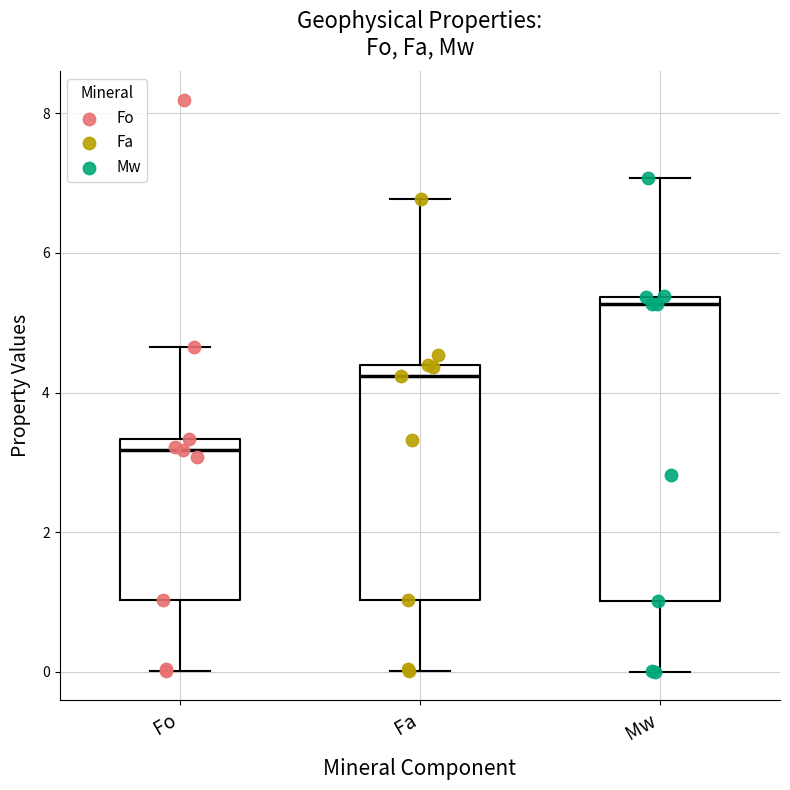

Reading left to right, transcribe this box plot: for each box, give where its median line is, the range the box spans, and where its two whiskers end, as read against the y-axis. The values are not printed on the chart, so give them approximately, as read against the axis.

Fo: median 3.2, box 1.0 to 3.4, whiskers 0.0 to 4.6
Fa: median 4.2, box 1.0 to 4.4, whiskers 0.0 to 6.8
Mw: median 5.2, box 1.0 to 5.4, whiskers 0.0 to 7.0